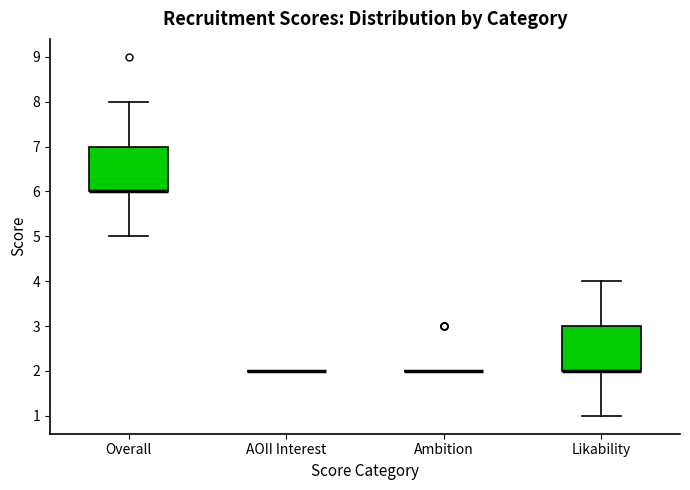

Reading left to right, read every box against the y-axis: the position of its median line, the range the box covers, and the ends of its whiskers. The values are not printed on the chart, so give them approximately, as read against the axis.

Overall: median 6 (drawn on the box's lower edge), box 6 to 7, whiskers 5 to 8
AOII Interest: box collapsed to a line at 2, whiskers 2 to 2
Ambition: box collapsed to a line at 2, whiskers 2 to 2
Likability: median 2 (drawn on the box's lower edge), box 2 to 3, whiskers 1 to 4